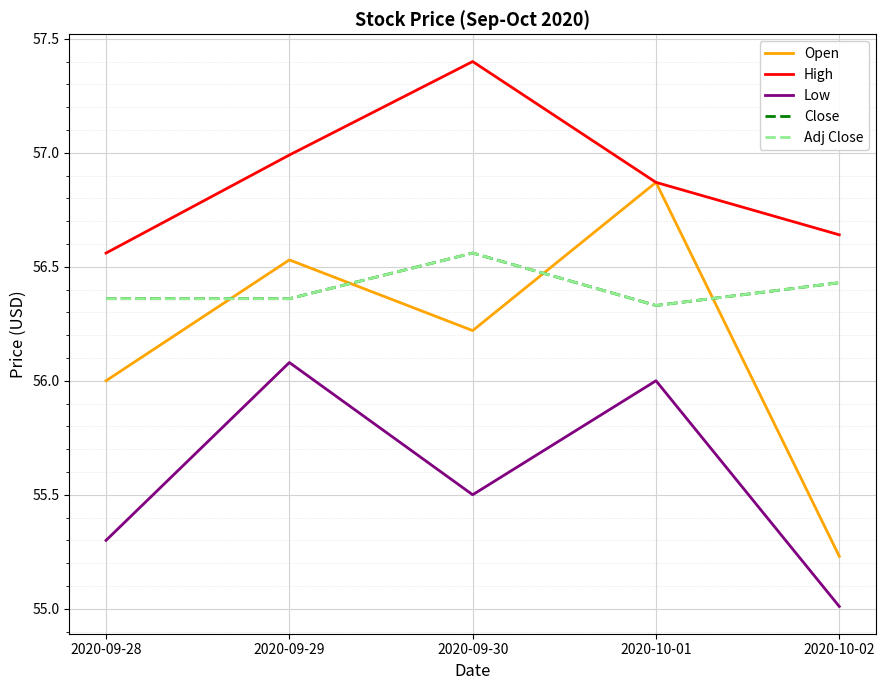

Does the chart display data point markers on the line(s)?

No